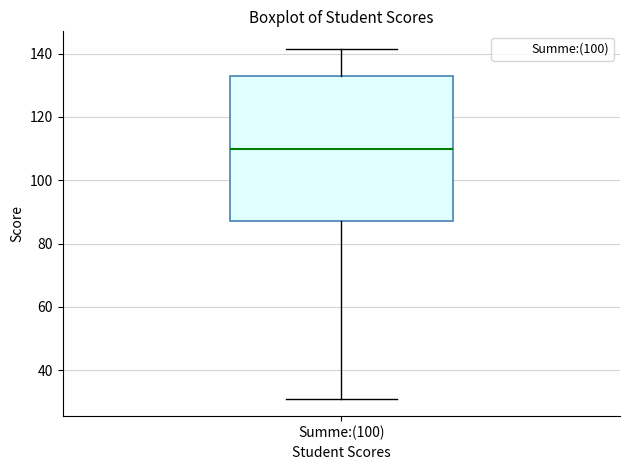

Read this box plot against the y-axis: the position of the median line, the range covered by the box, and the ends of both whiskers. The values are not printed on the chart, so give them approximately, as read against the axis.

median 110, box 88 to 134, whiskers 32 to 142